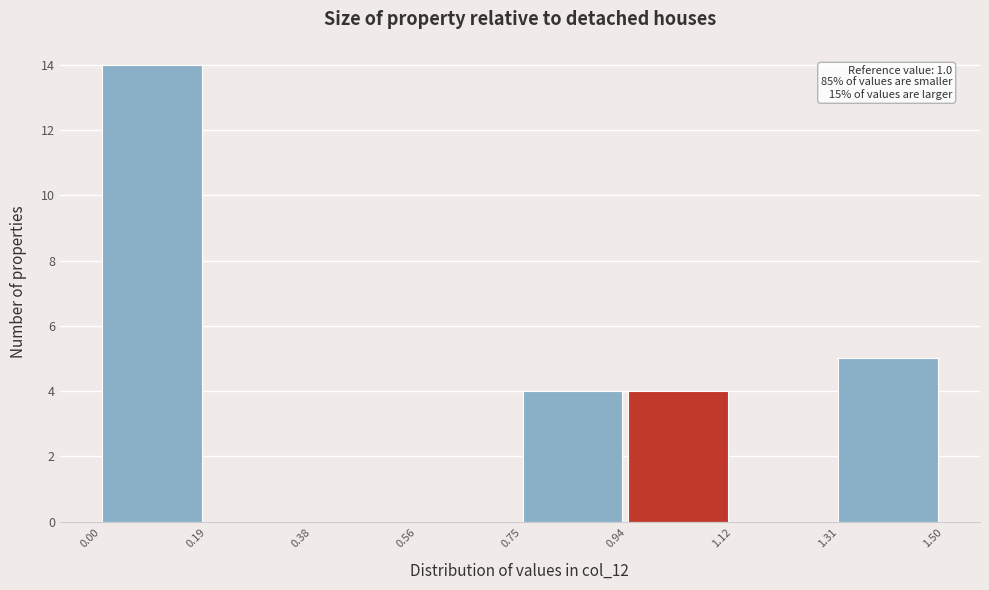

Over which range of the x-axis is the bar tallest?

0.00 to 0.19